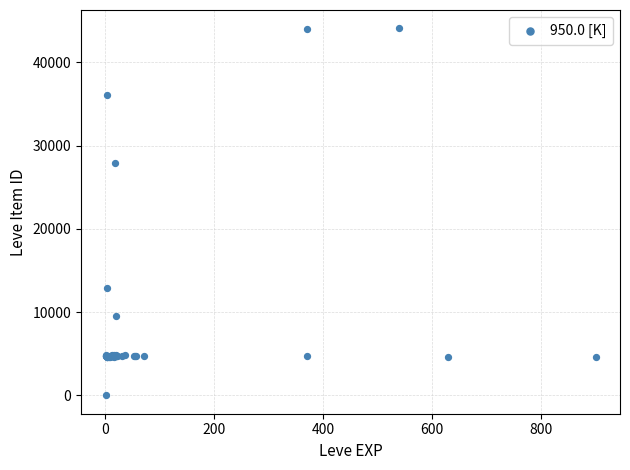

What Y value in the scatter plot is closest to 22050?

27884